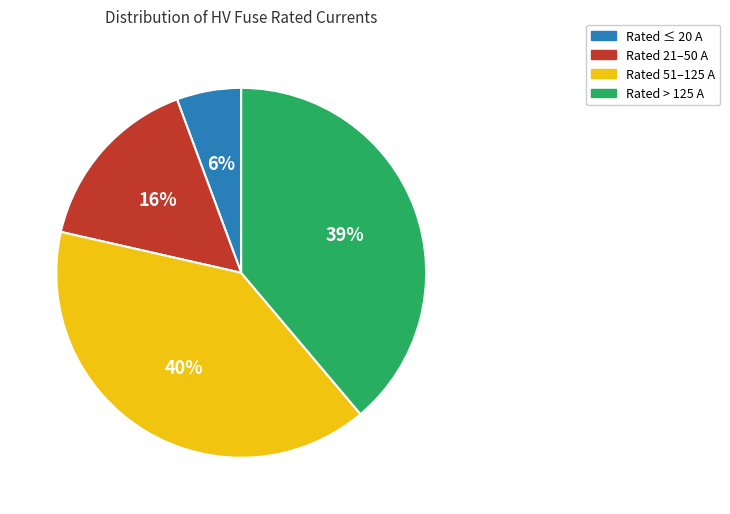

To the nearest percent, what is the average slice percentage?

25%